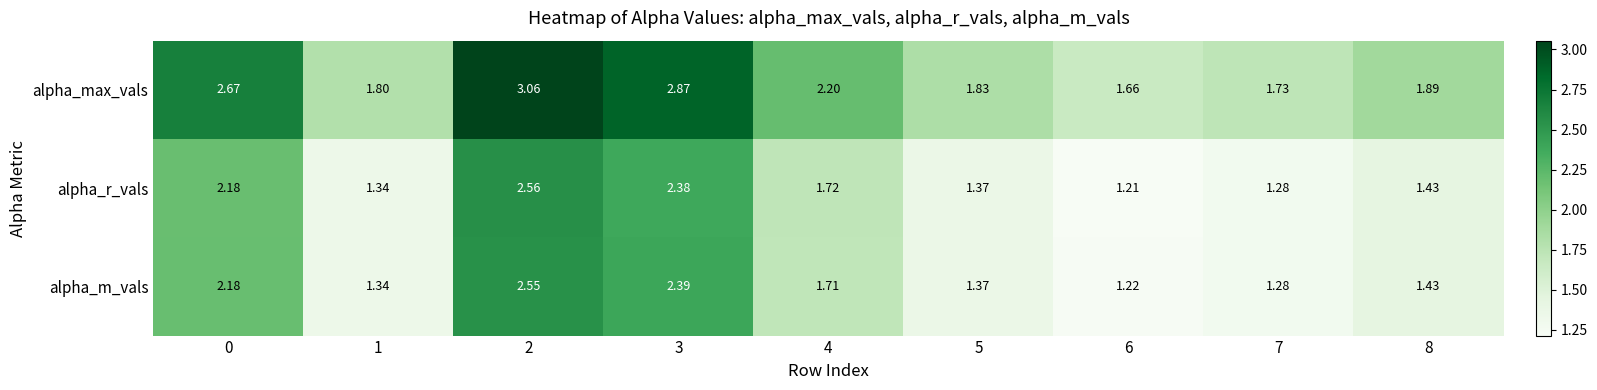

Which series has the largest total across all categories?

alpha_max_vals